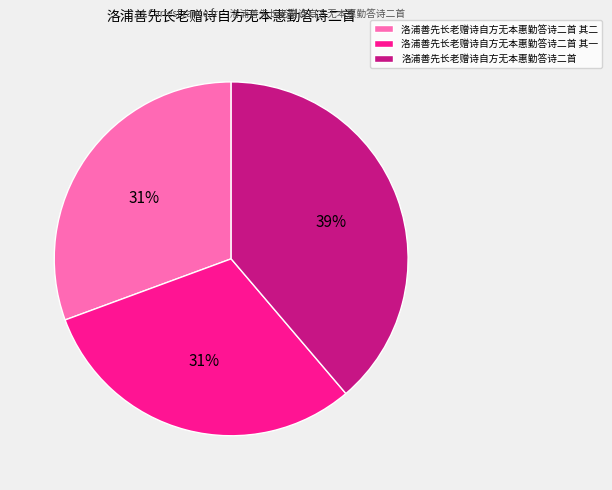

The 洛浦善先长老赠诗自方无本惠勤答诗二首 其二 slice represents 31% of the pie. True or false?

True